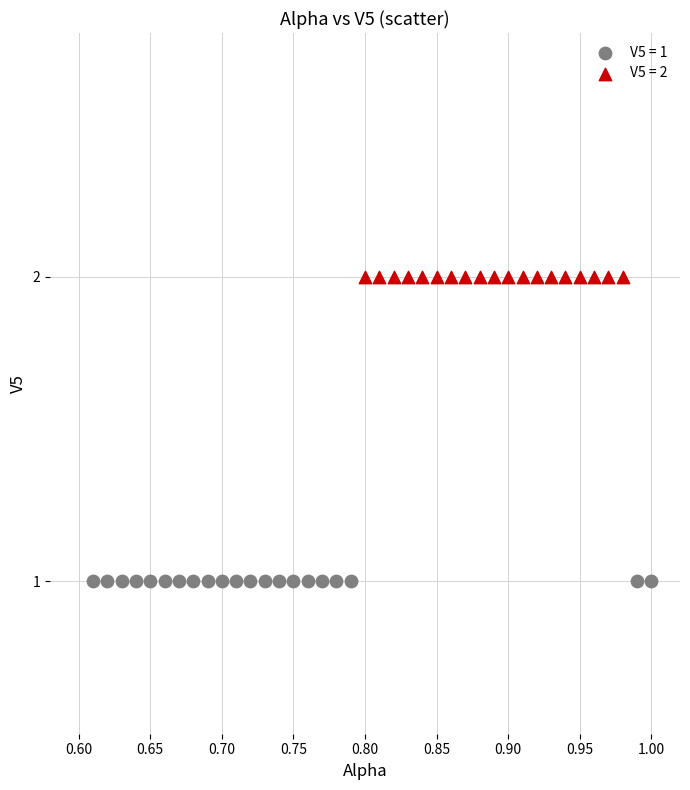

Which series reaches the minimum Y coordinate?

V5 = 1